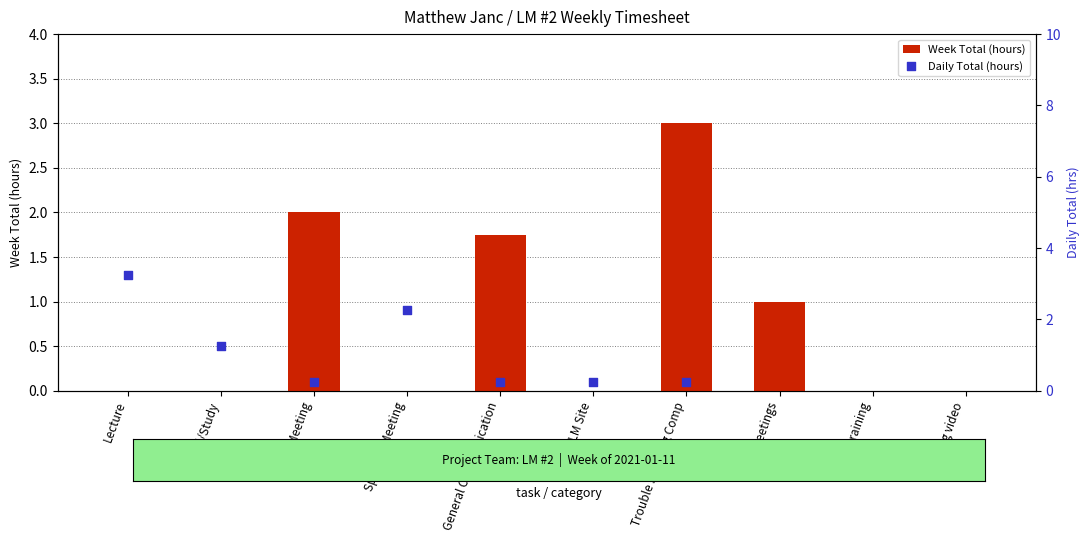

What is the ratio of the value at General Communication to the value at LM meetings?

1.8